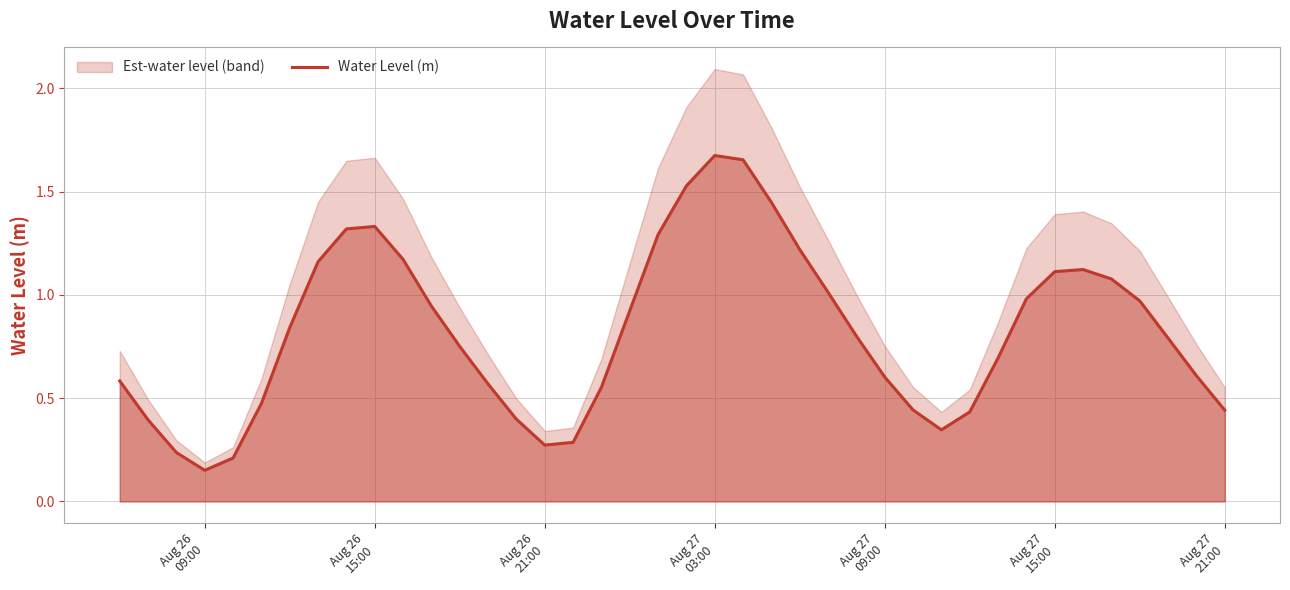

How many interior local peaks (higher than both neighbors) does the data have?

3